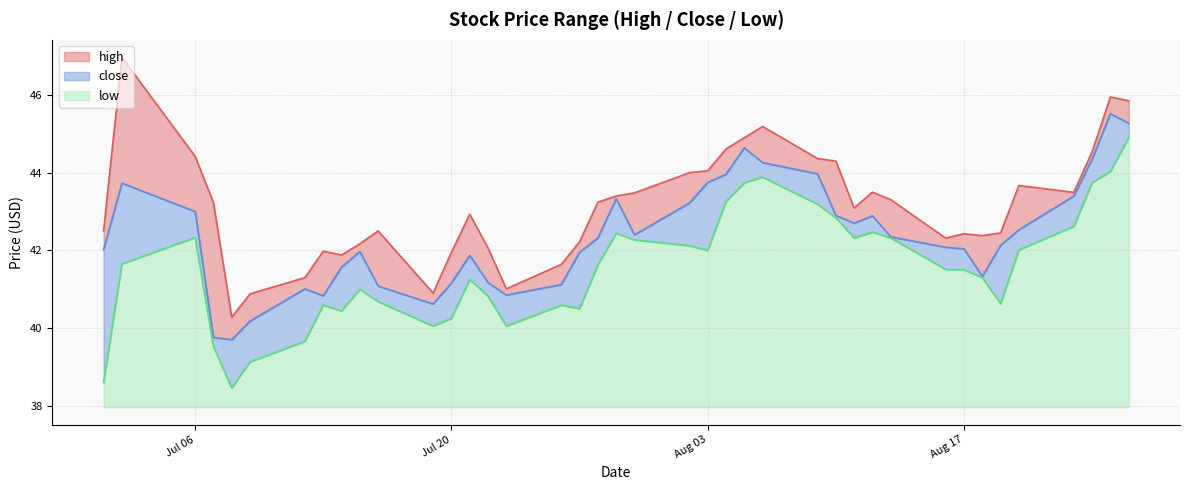

How many data points in close are above 42?

24